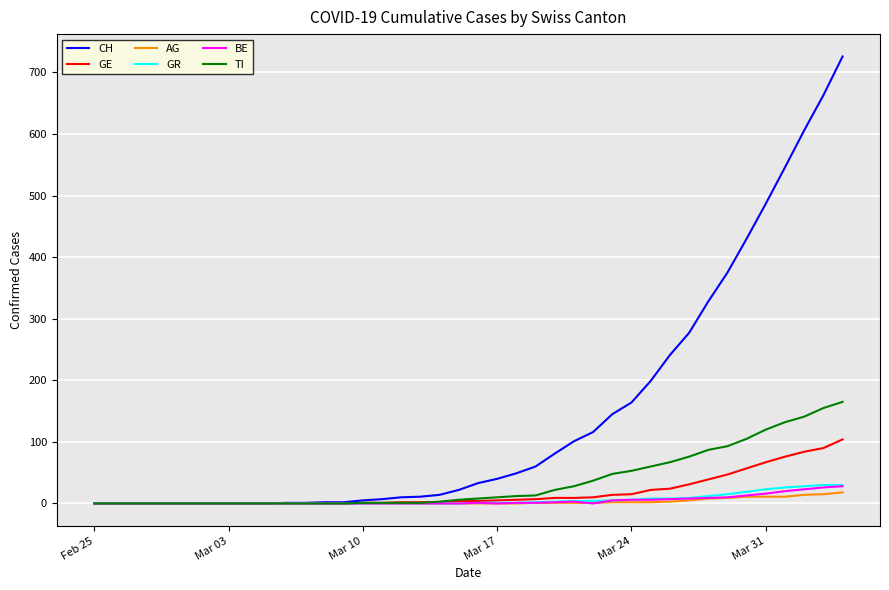

What is the highest value of the BE series?

28